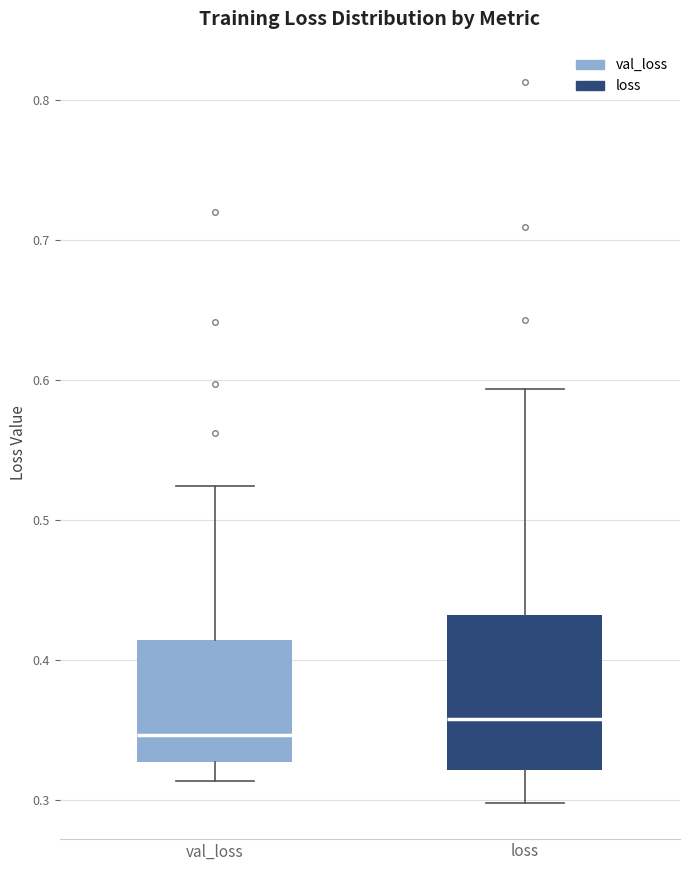

Where does the median line of the box for loss sit on the y-axis? The values are not printed on the chart, so give them approximately, as read against the axis.

0.36